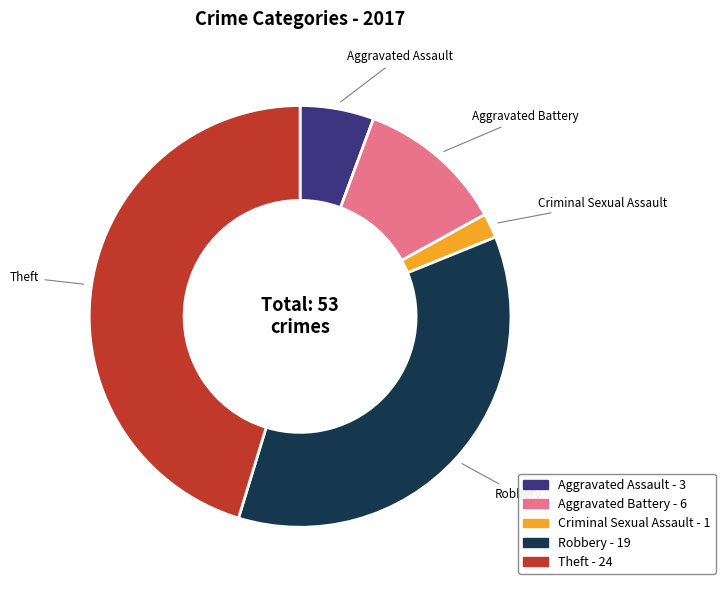

Which has a higher value, Criminal Sexual Assault or Aggravated Battery?

Aggravated Battery